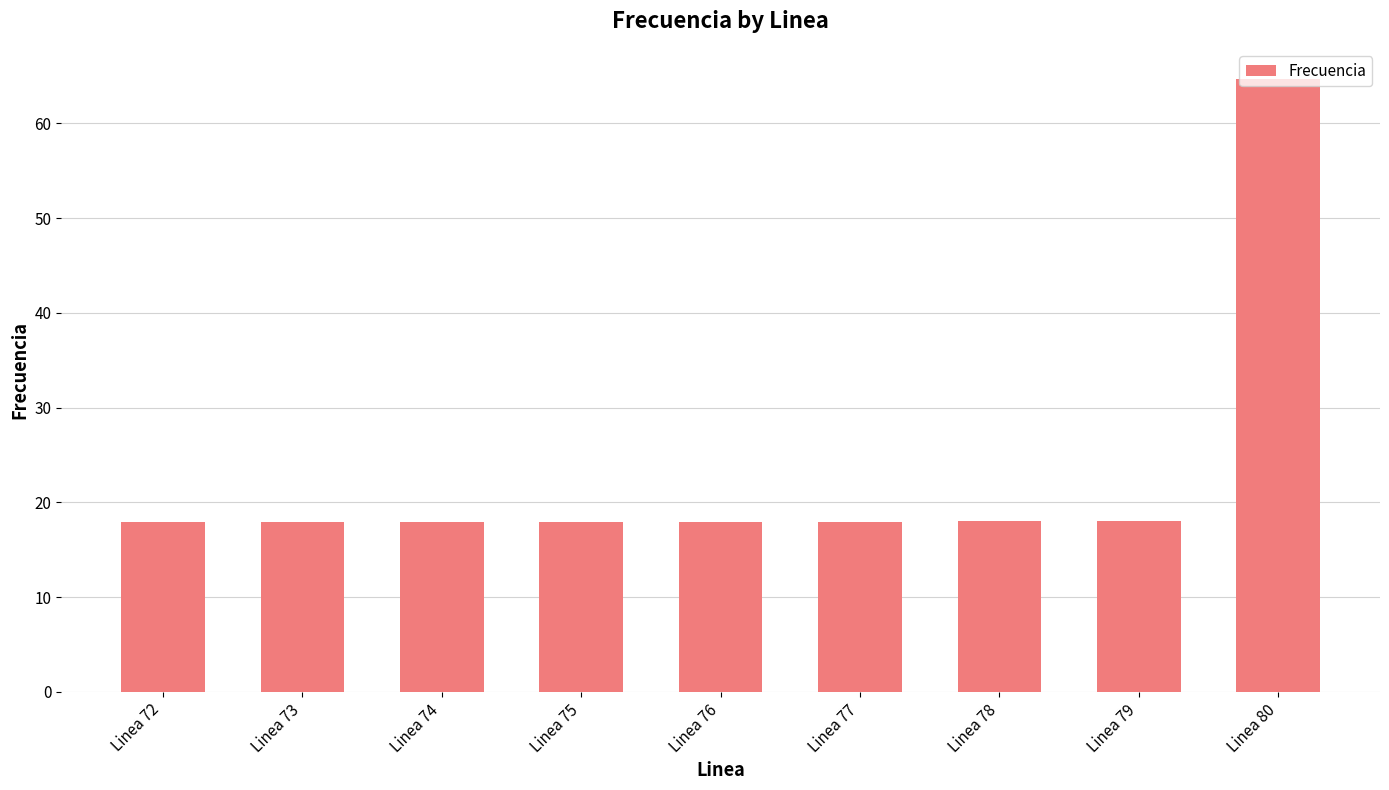

What is the change in value from Linea 76 to Linea 79?

+0.1